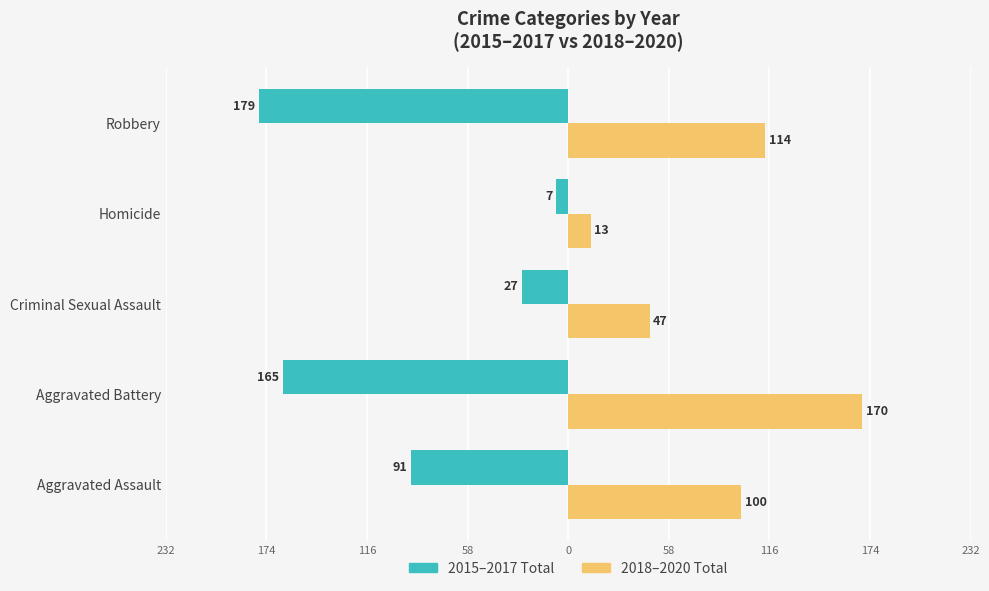

What are all the series names shown in the legend?

2015–2017 Total, 2018–2020 Total